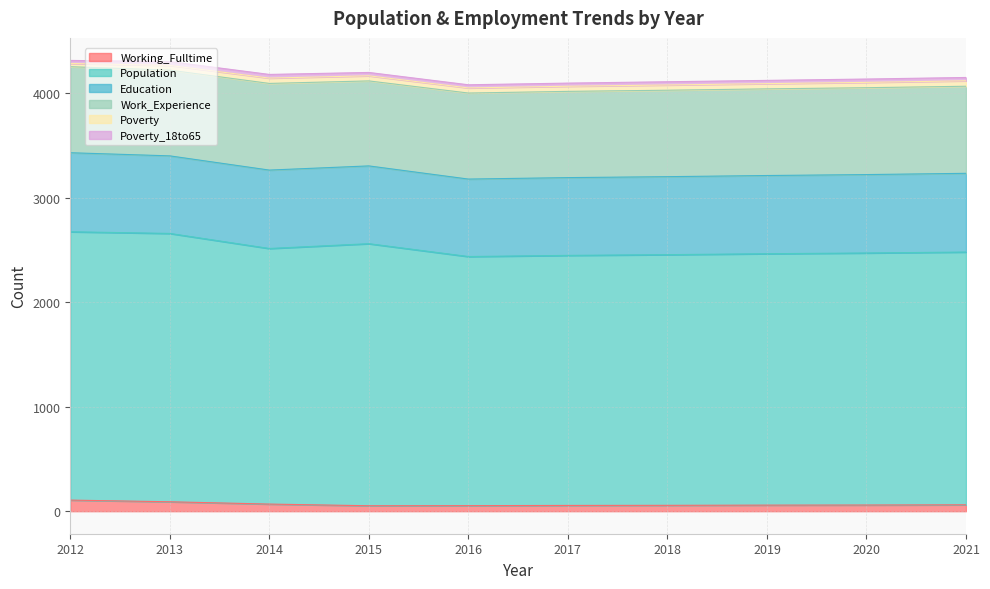

What value does the Population series have at 2020, to the nearest 5?

2410